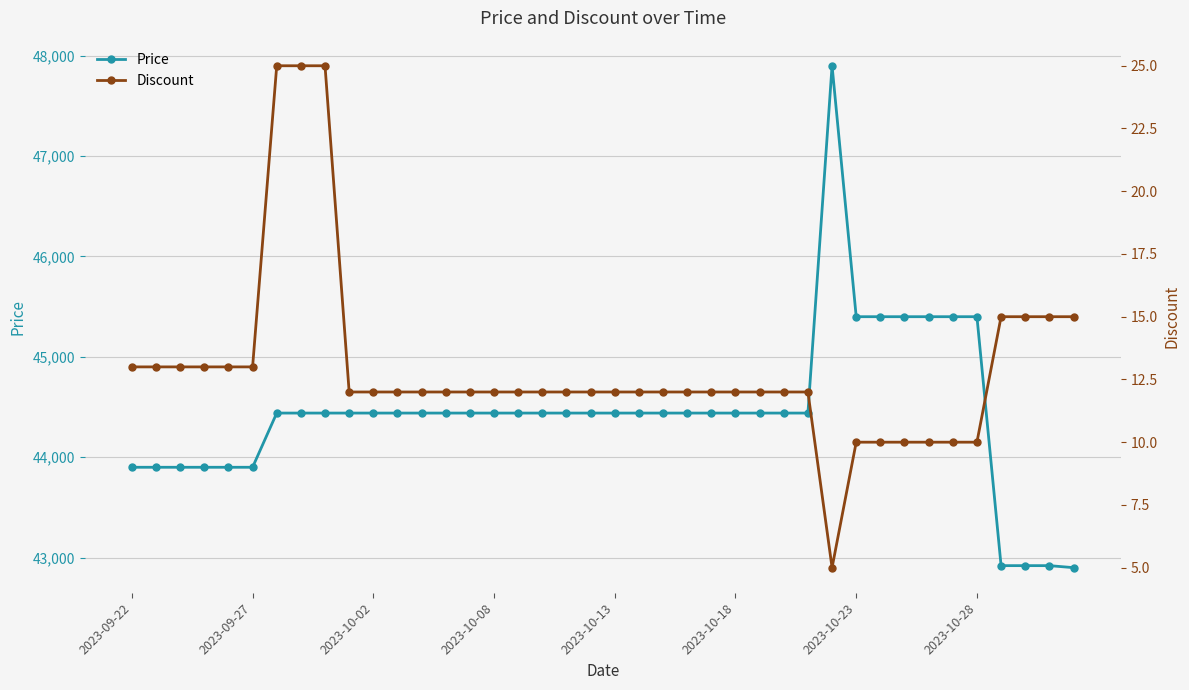

Between 28 and 2023-10-18, which is larger?

28